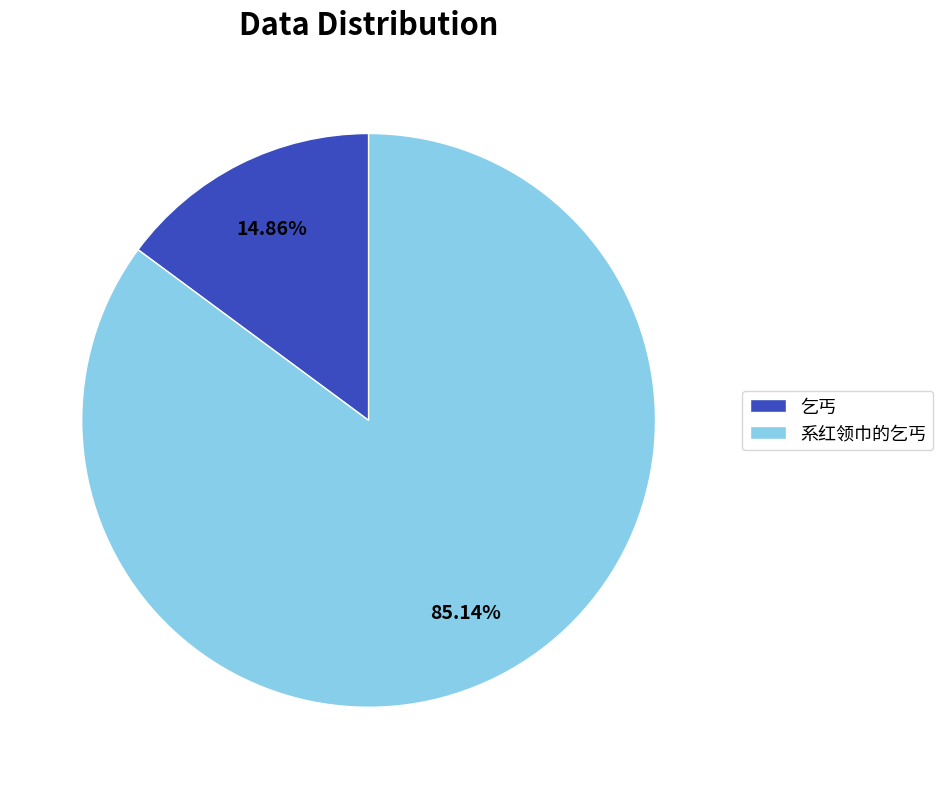

The 乞丐 slice represents 25% of the pie. True or false?

False